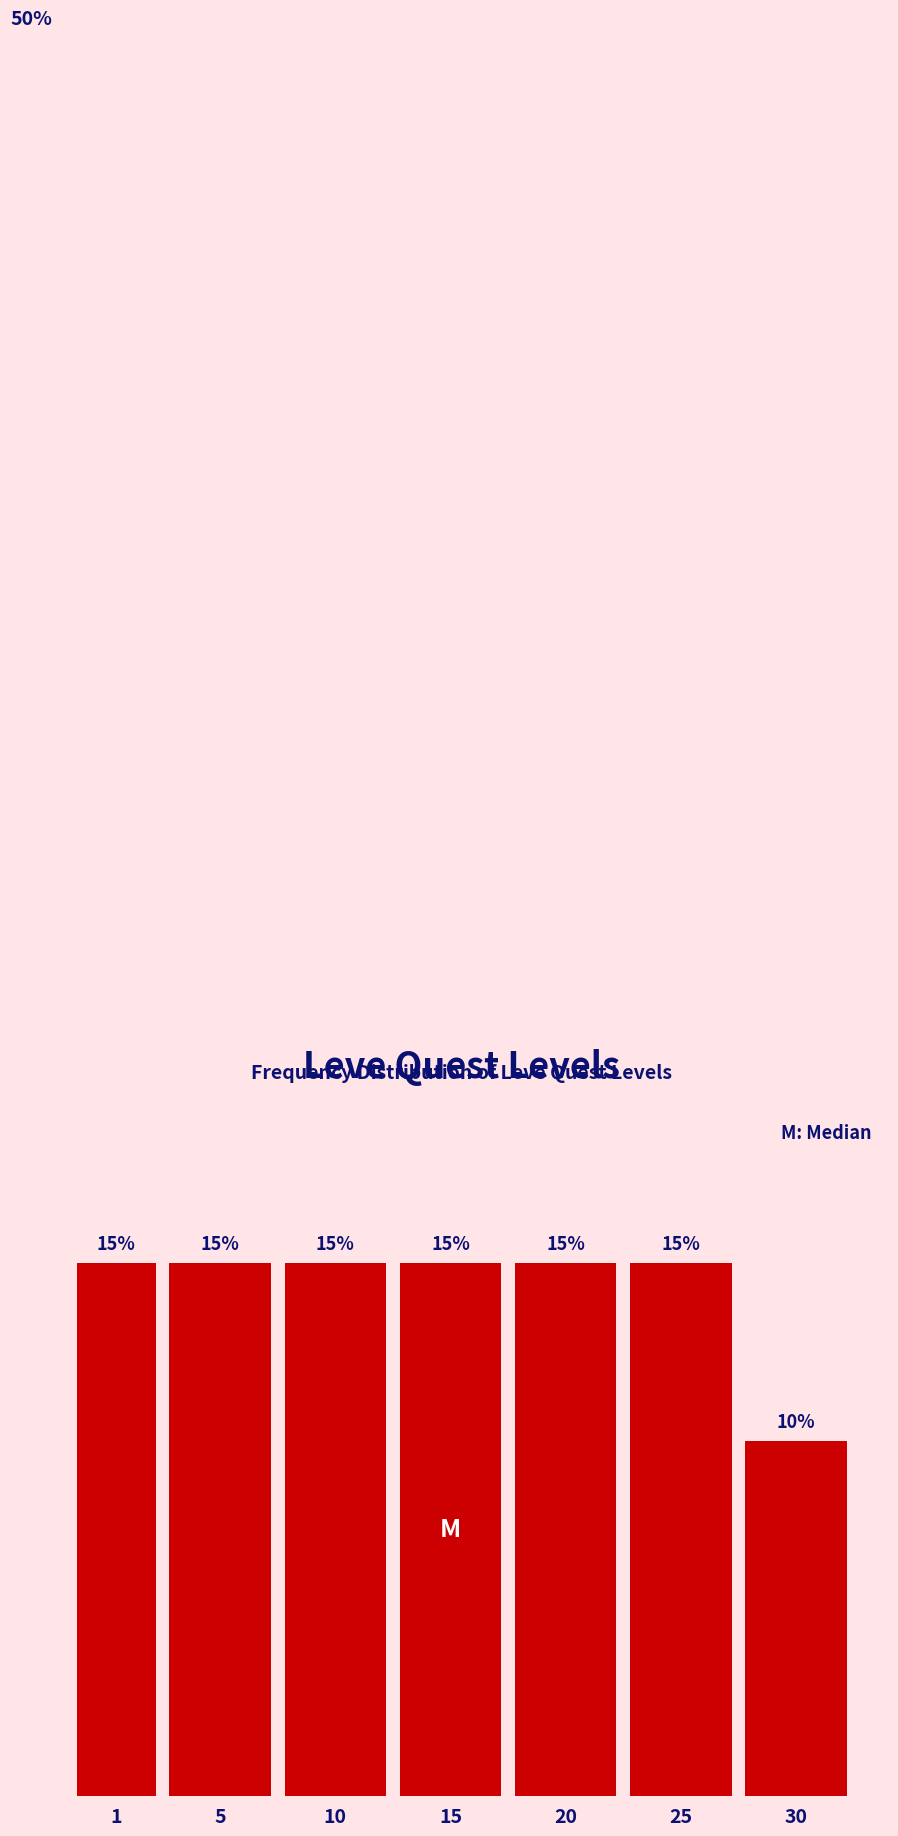

Does the chart contain any negative values?

No